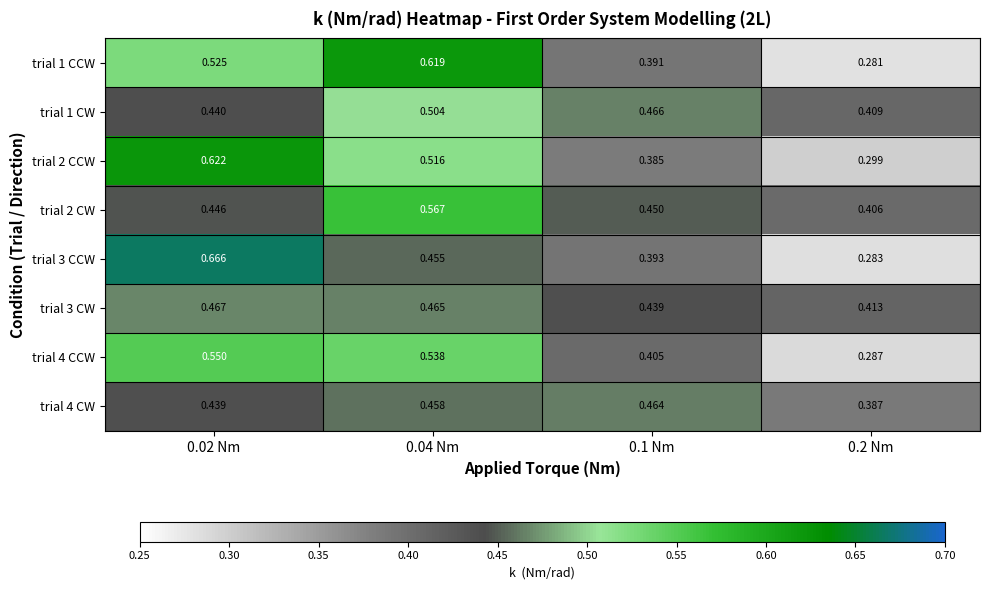

Between 0.04 Nm and 0.1 Nm, which is larger?

0.04 Nm